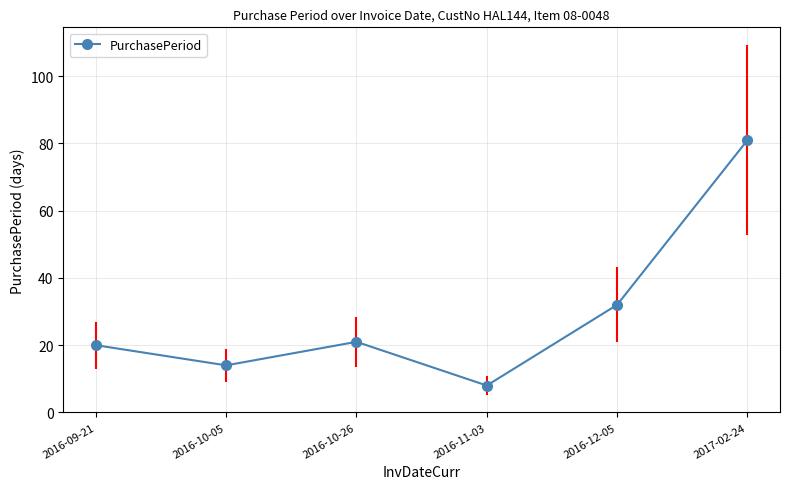

The value at 2016-10-05 is 20. True or false?

False